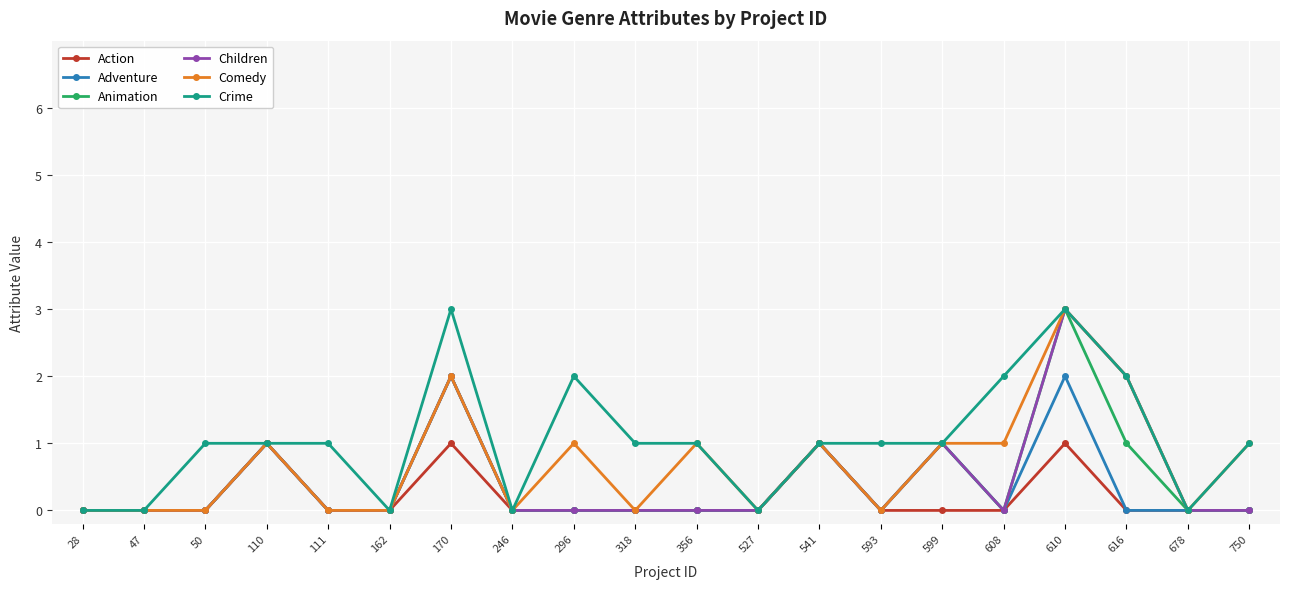

Which series has the largest total across all categories?

Crime